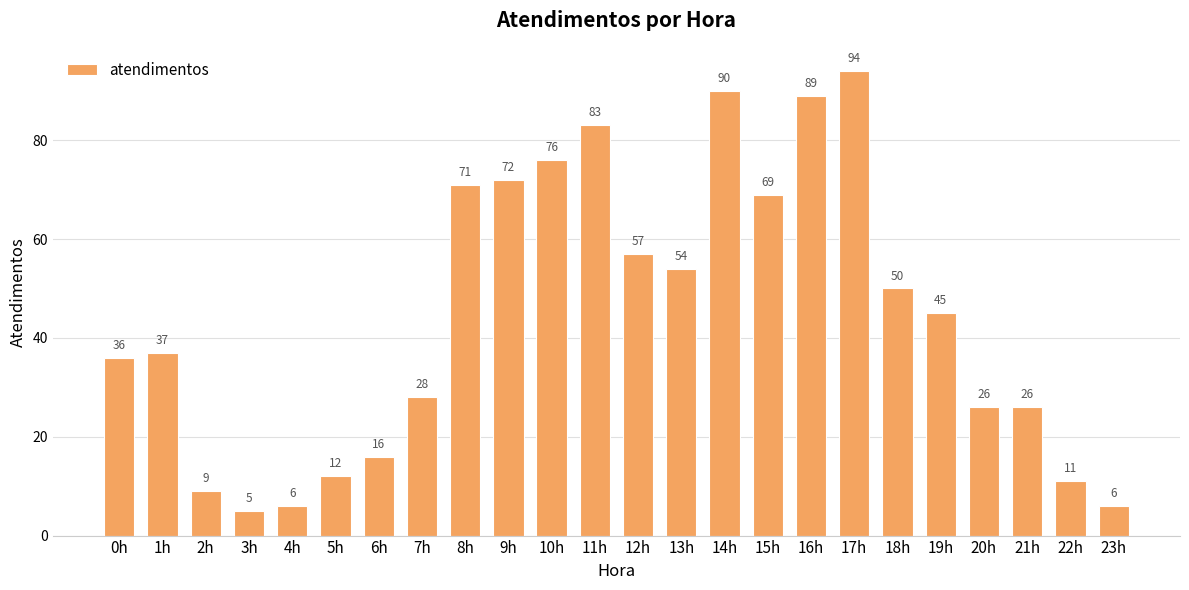

Reading left to right, extract all data points from this chart.

36	37	9	5	6	12	16	28	71	72	76	83	57	54	90	69	89	94	50	45	26	26	11	6